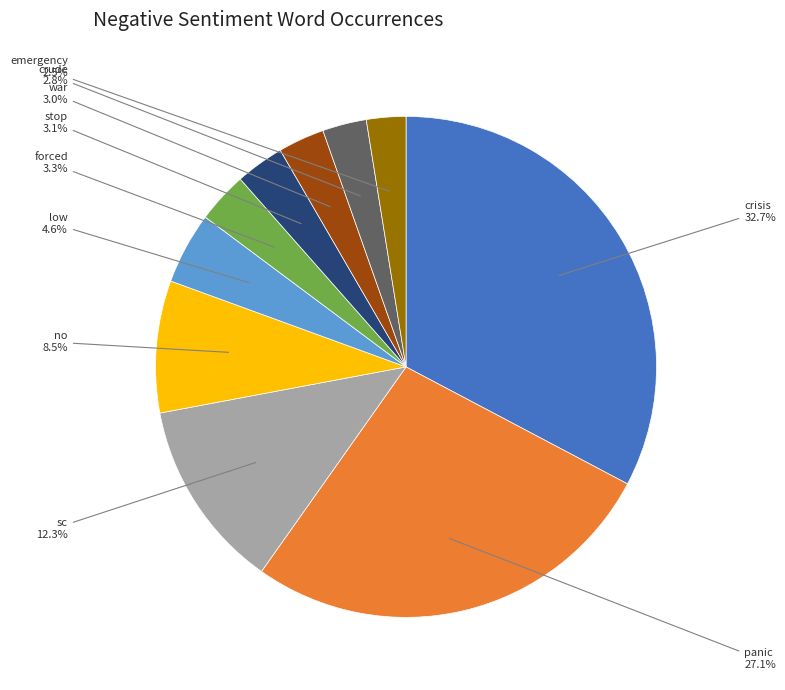

Does any single category account for the majority?

No